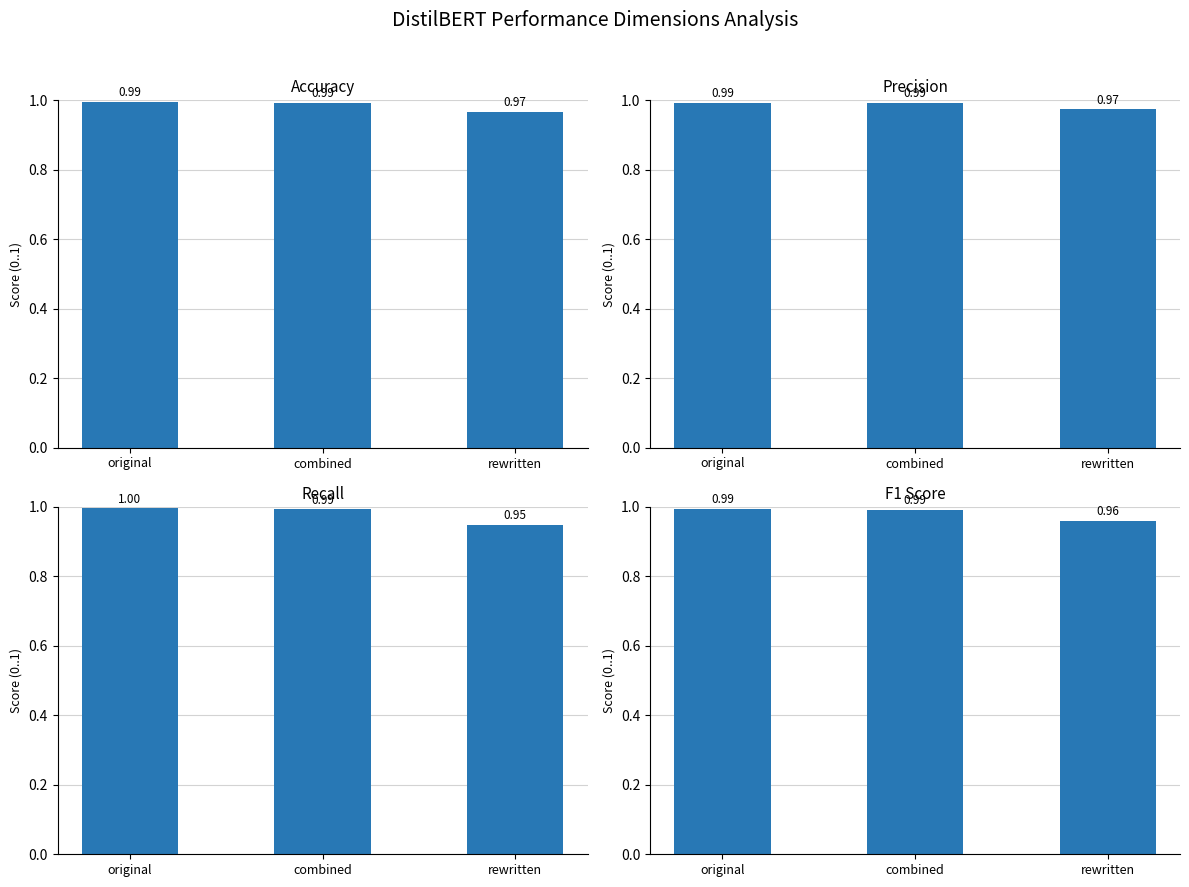

What is the maximum value for precision?

1.0